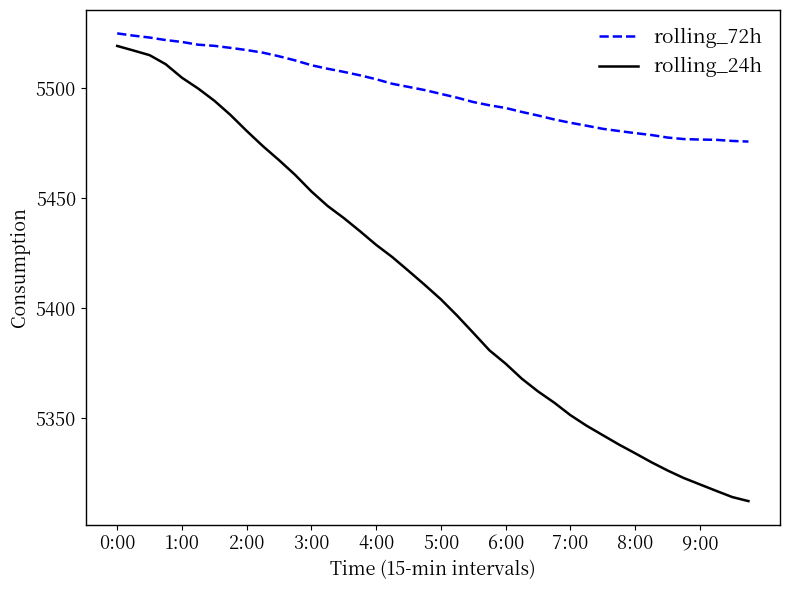

Rank the series by their average value, from lowest to highest.

rolling_24h, rolling_72h